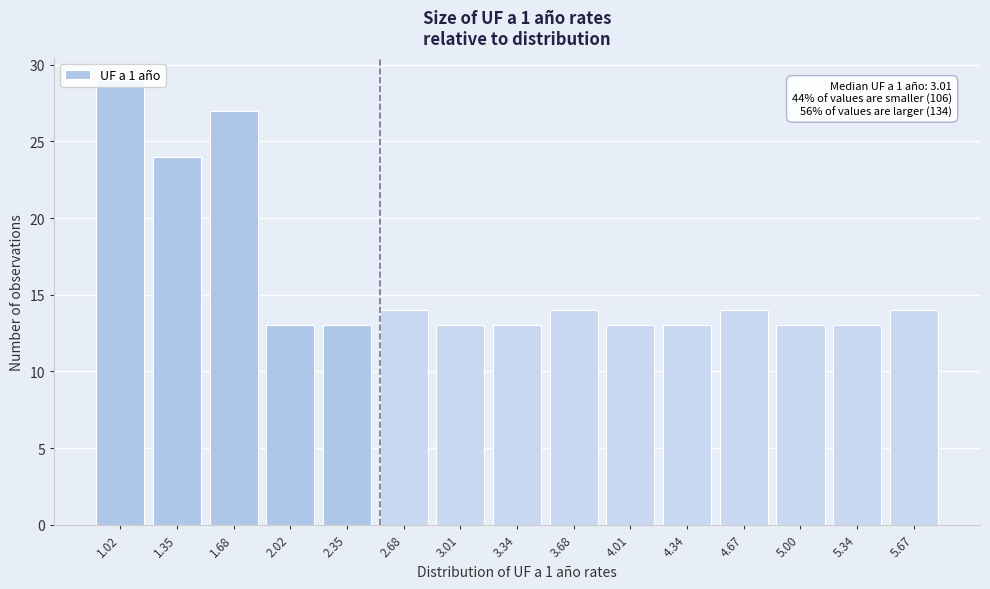

What is the sum of the values at 3.68 and 4.34?

27